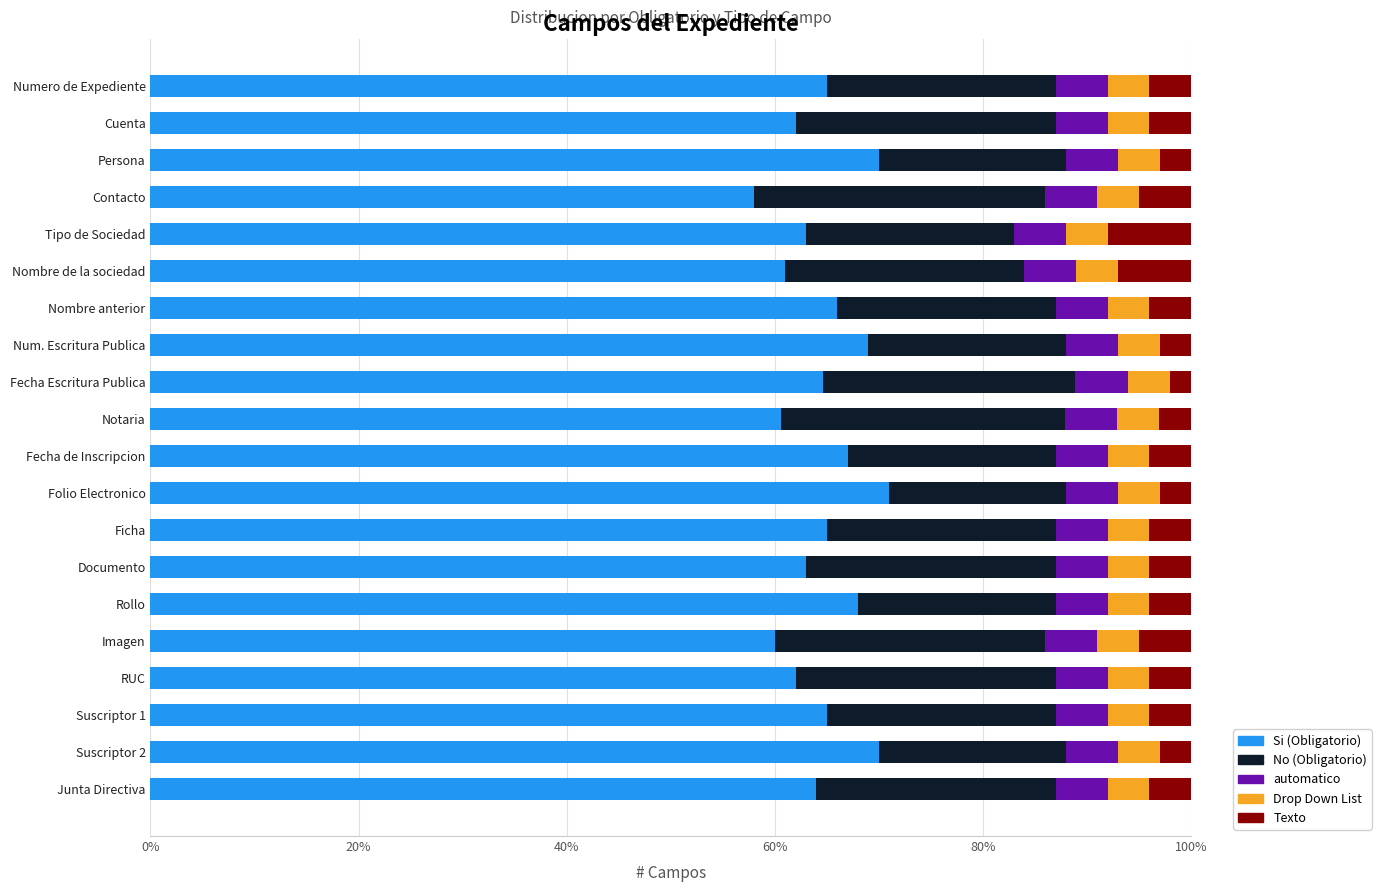

Which category has the lowest value in the Si (Obligatorio) series?

Contacto